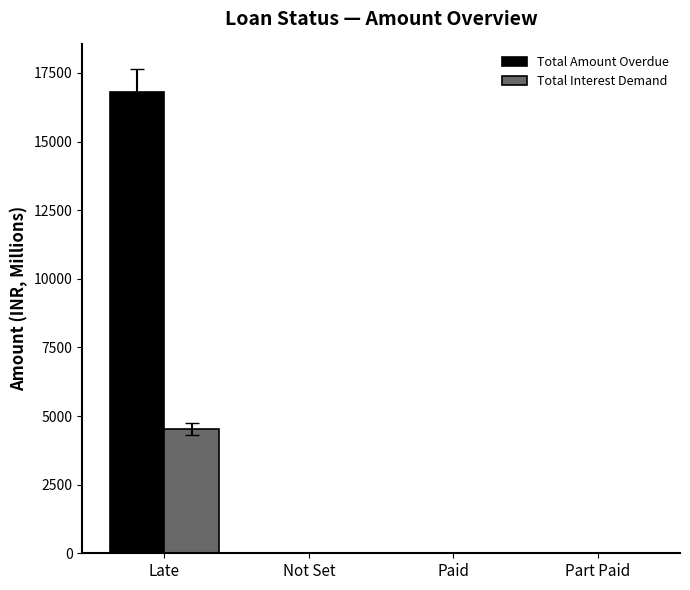

Which series changed the most between Late and Paid?

Total Amount Overdue